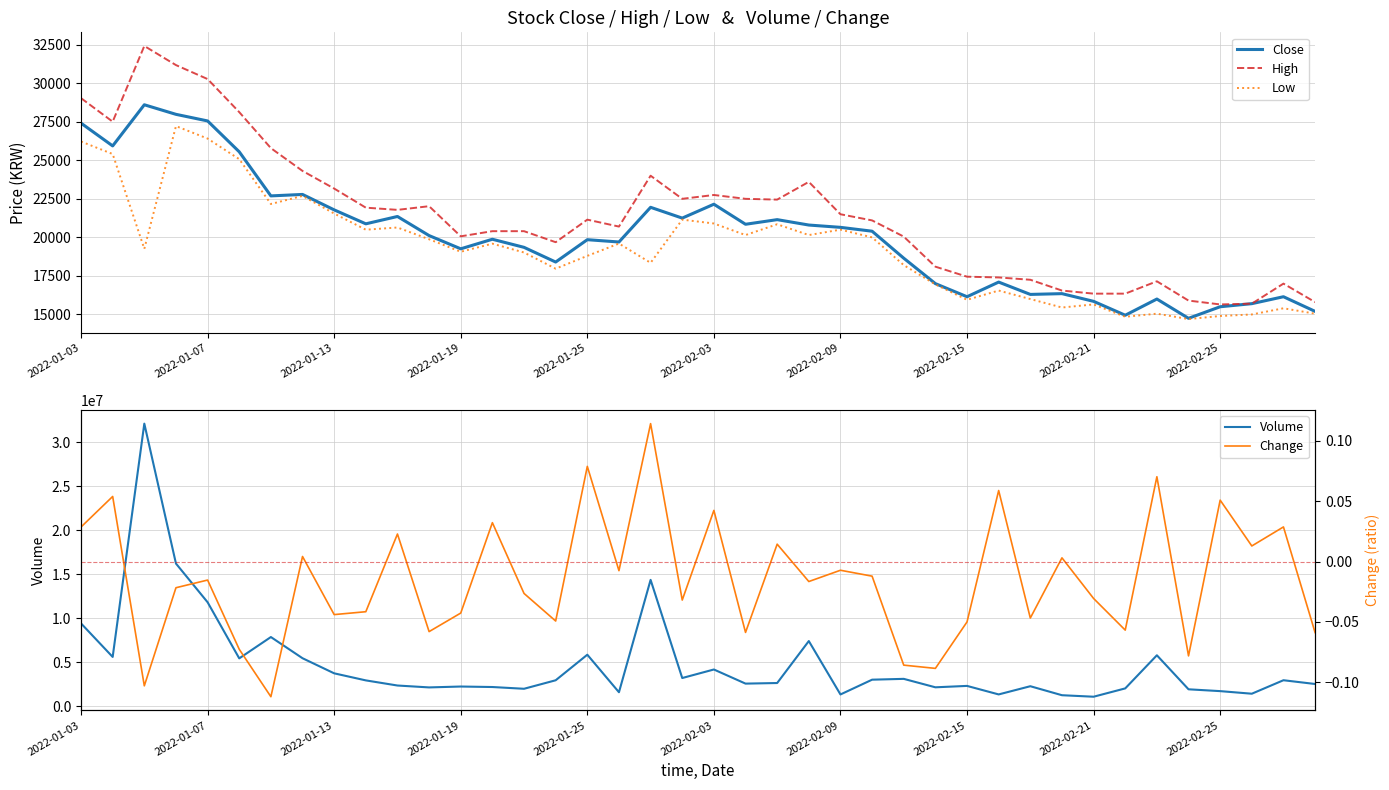

True or false: High has a value of 22500.0 at 21.

True